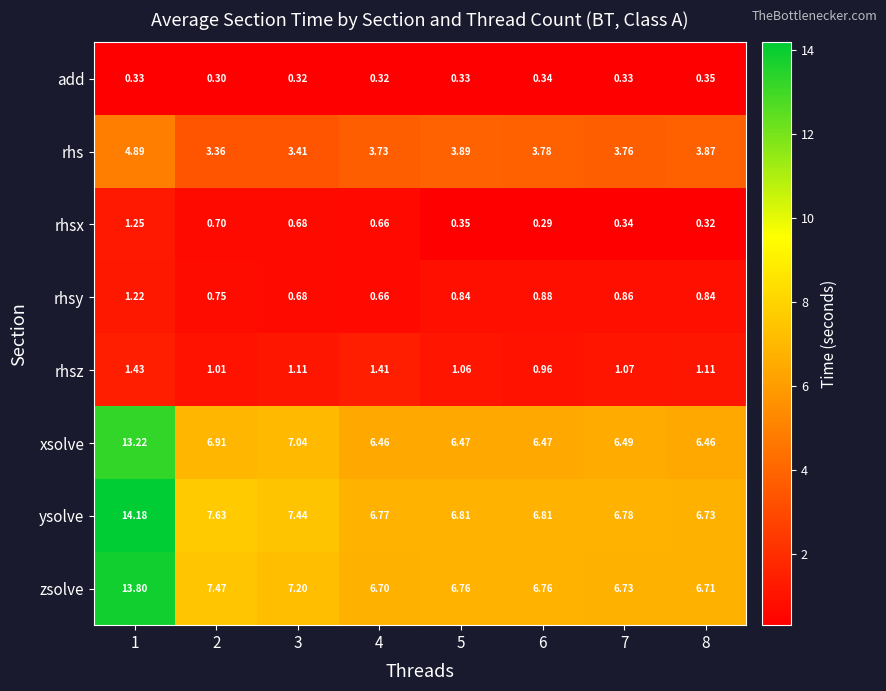

Which series has the largest total across all categories?

ysolve